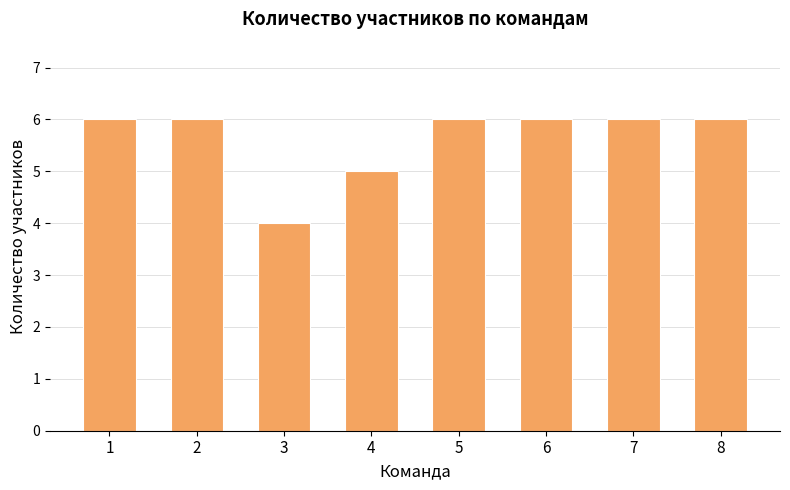

What is the value of the 6th bar from the left?

6